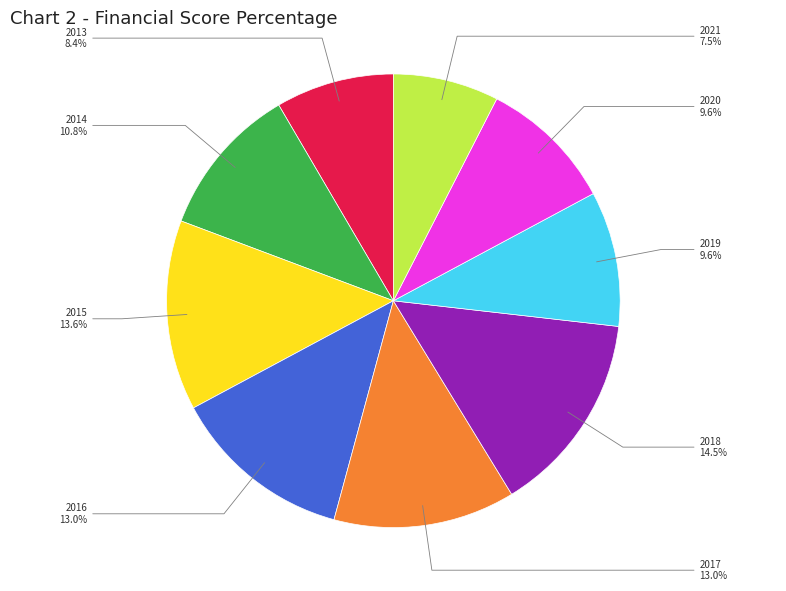

Is there a majority slice in this chart?

No